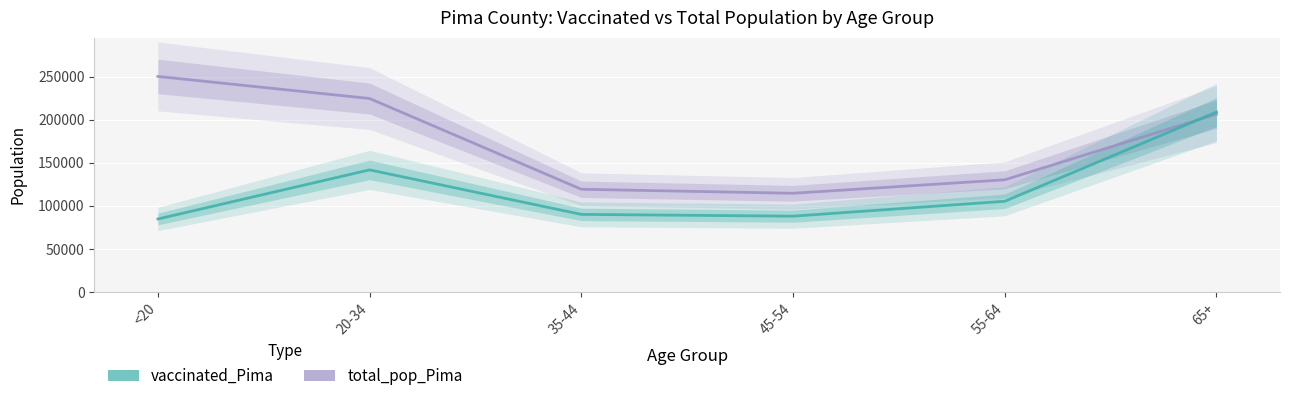

Where is total_pop_Pima nearest to the value 182286?

65+